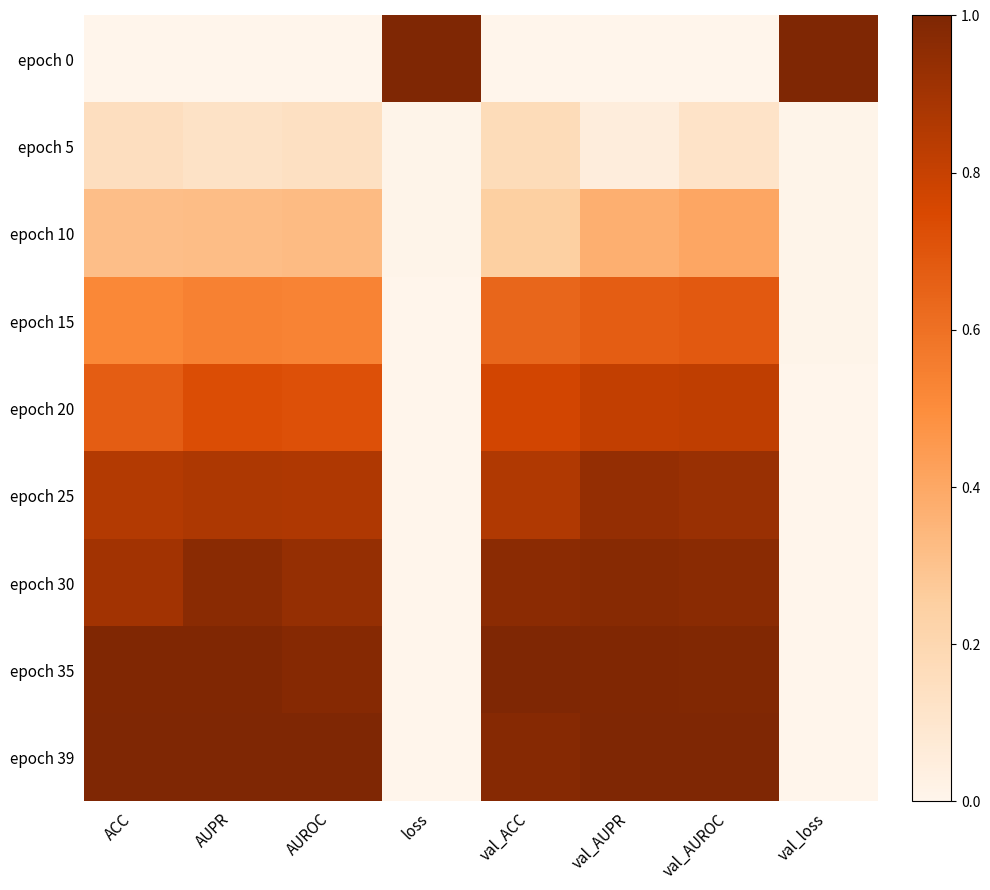

At which category does the chart reach its minimum across all series?

ACC